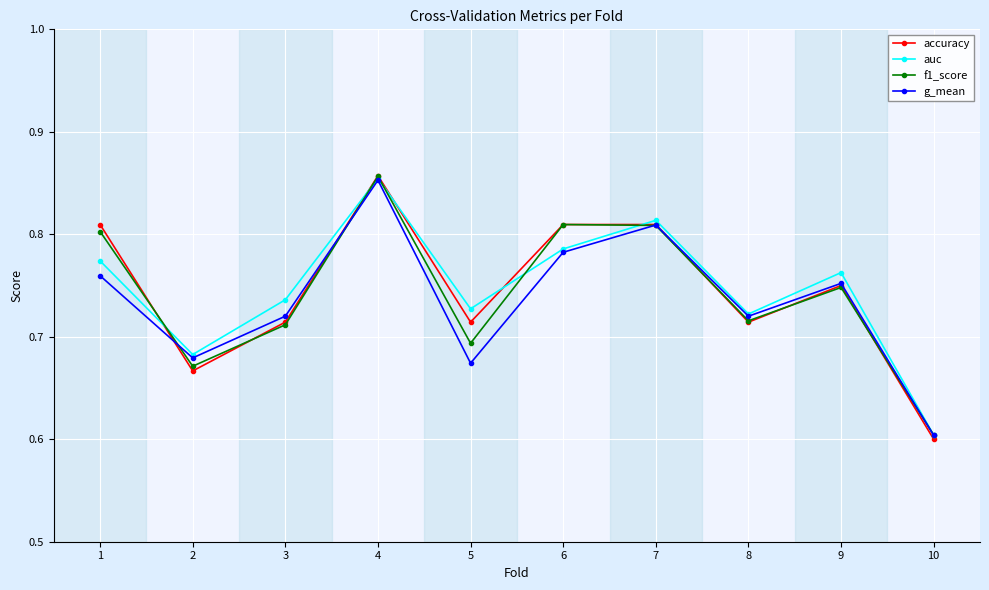

The value of f1_score at 8 is 1.1. True or false?

False